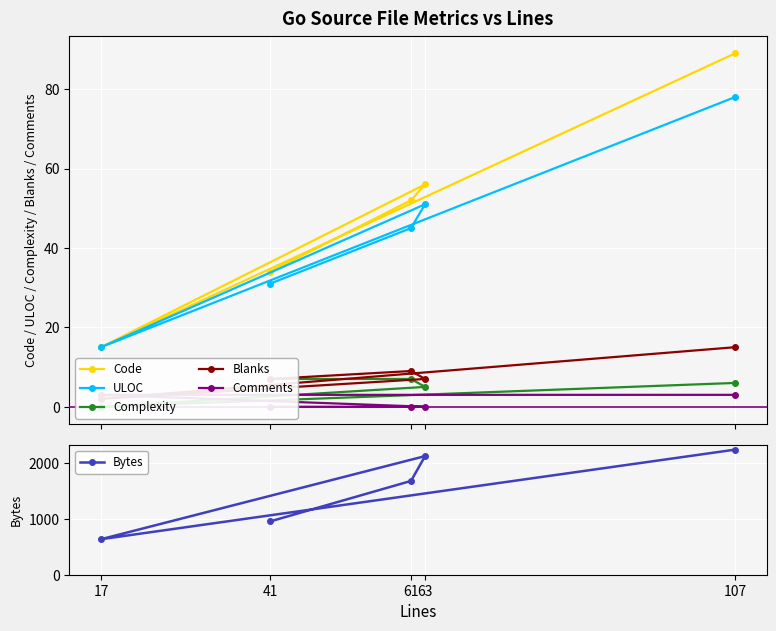

Is the value of Bytes at 63 greater than the value of ULOC at 17?

Yes